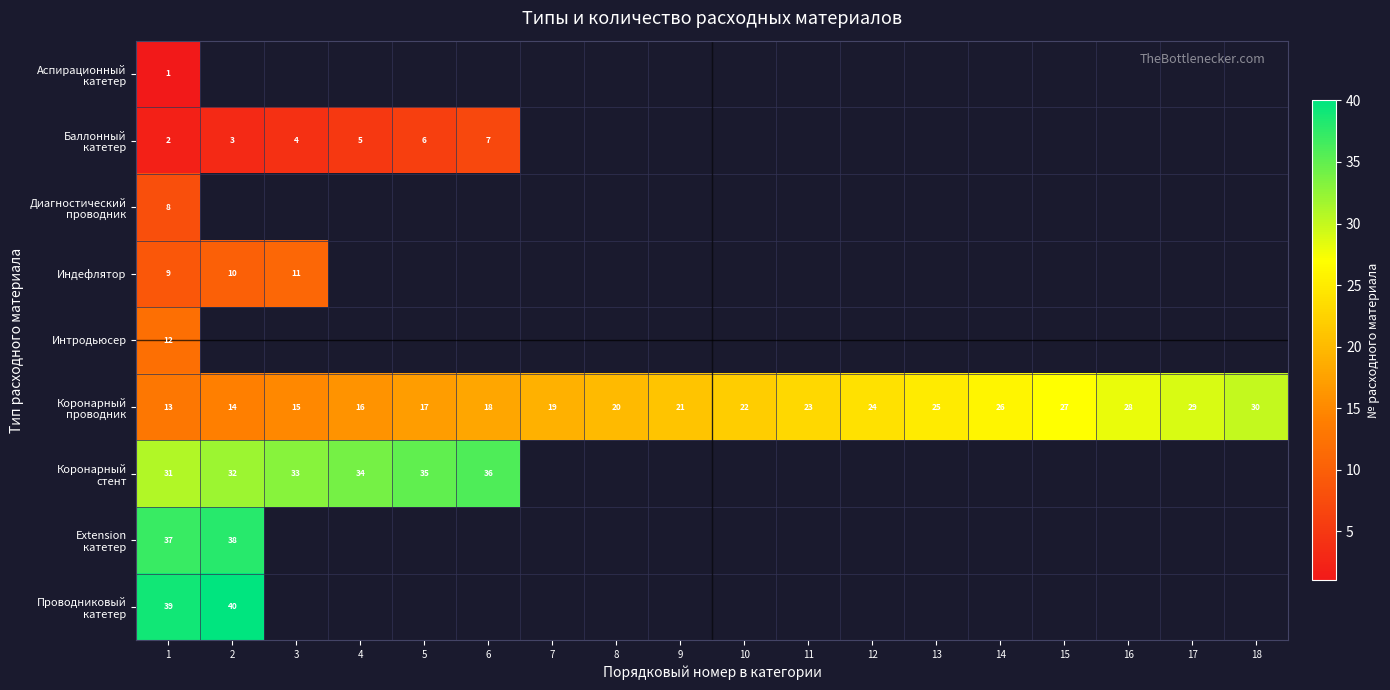

Is it true that Индефлятор equals 17 at 2?

False